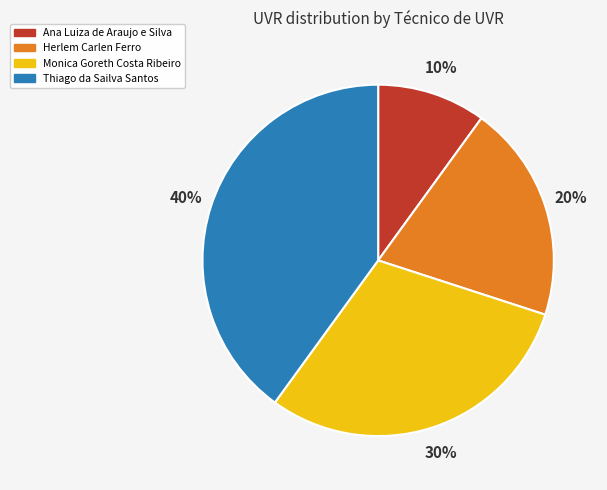

Between Thiago da Sailva Santos and Monica Goreth Costa Ribeiro, which is larger?

Thiago da Sailva Santos